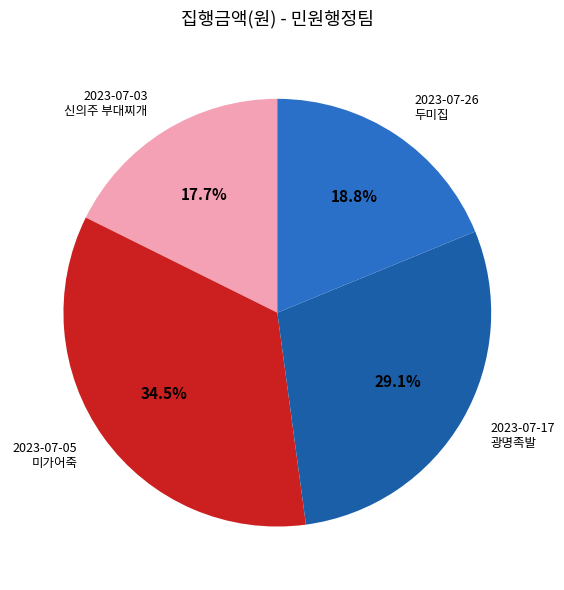

Is there a majority slice in this chart?

No